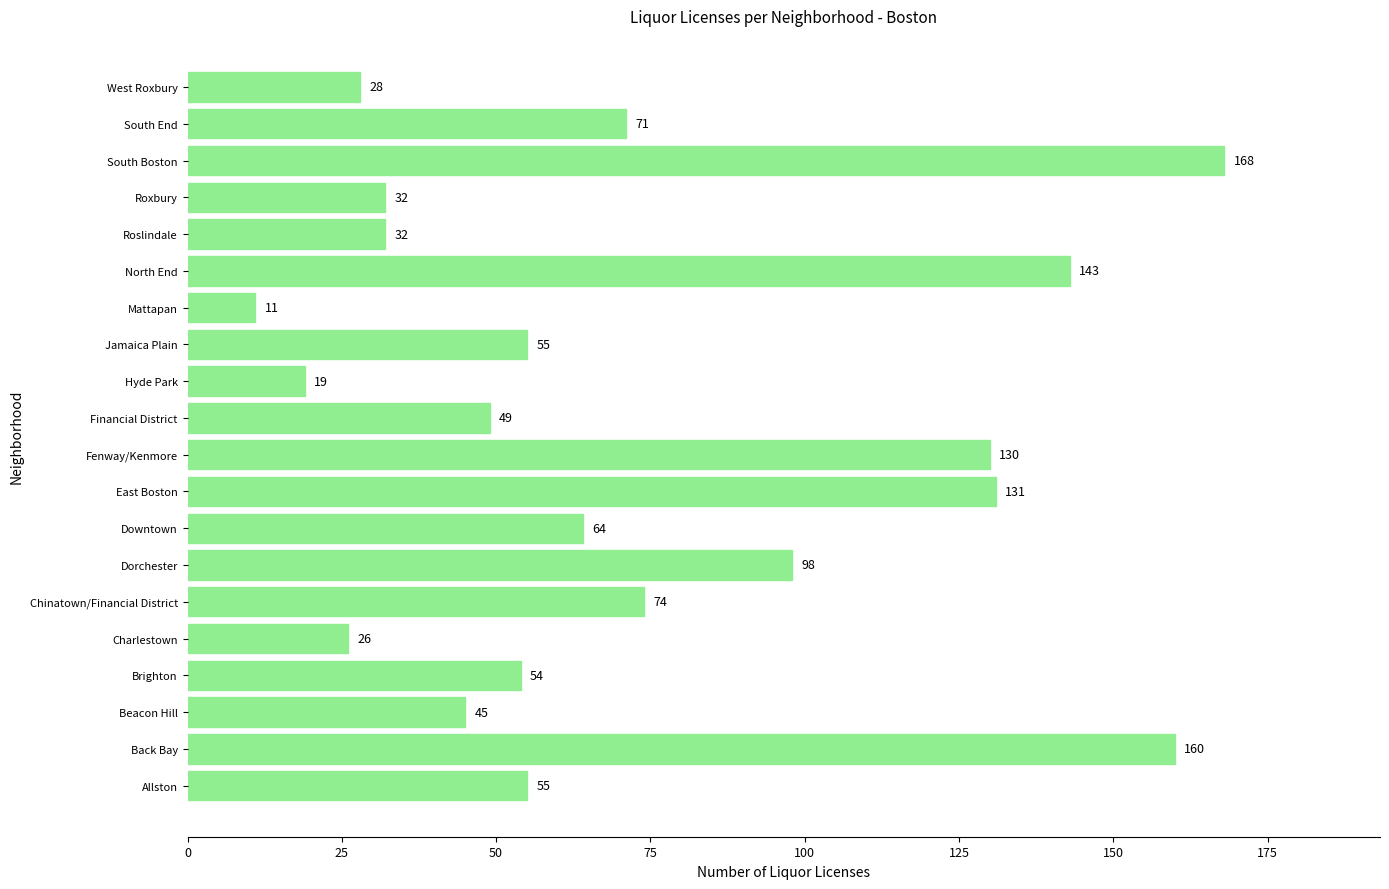

How many values are below 55?

9